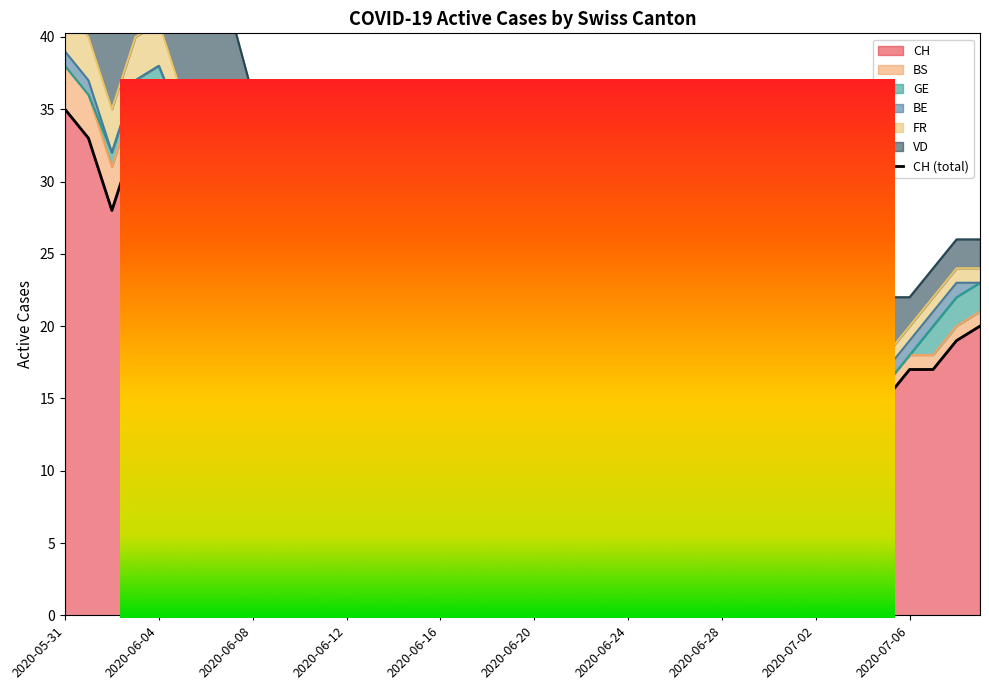

What is the greatest value displayed?

35